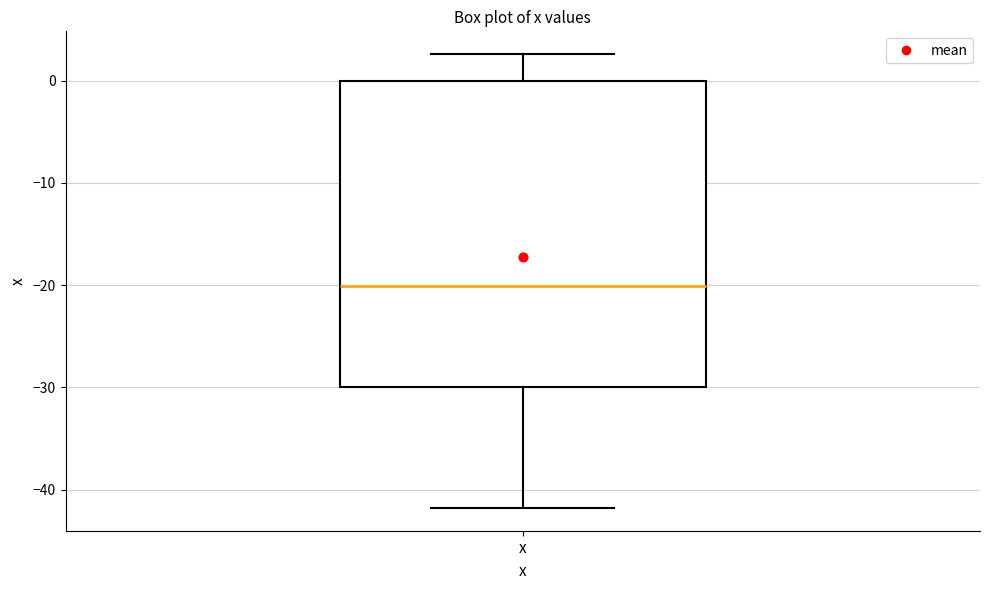

Where does the median line of the box for x sit on the y-axis? The values are not printed on the chart, so give them approximately, as read against the axis.

-20